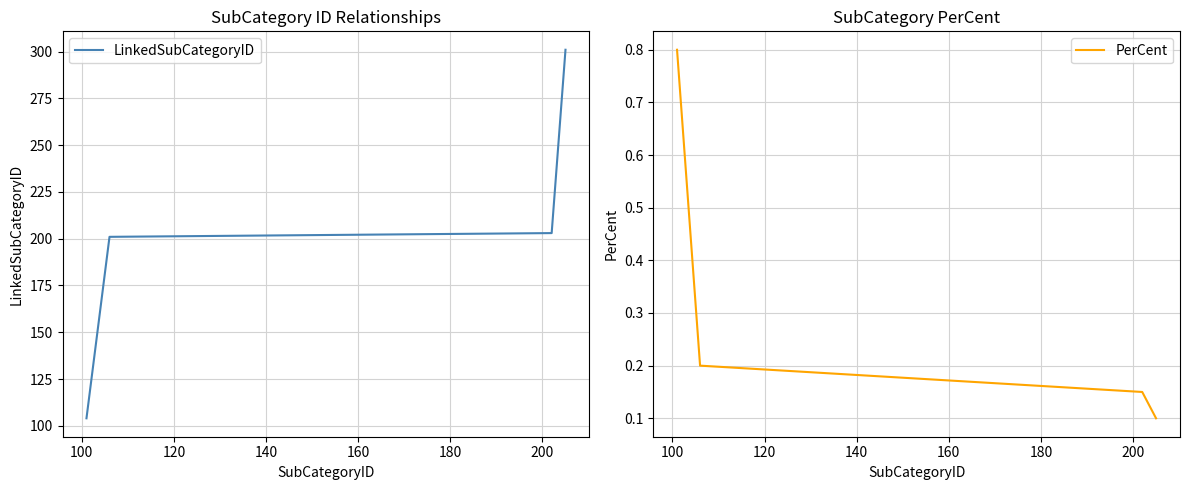

True or false: LinkedSubCategoryID has more than 2 points higher than both neighbors.

False